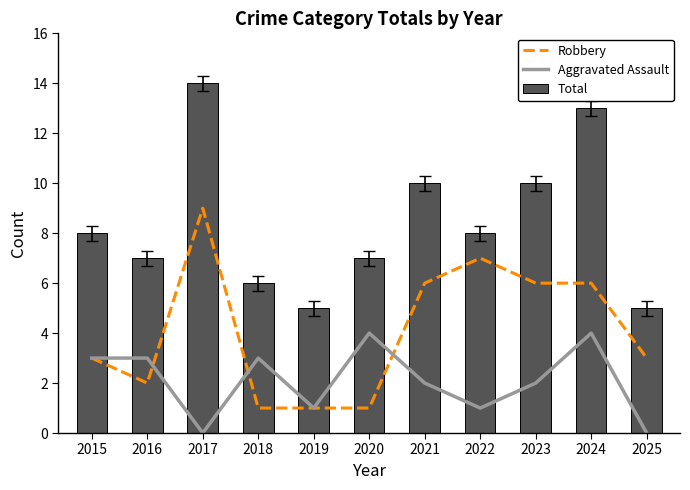

Which series has the largest total across all categories?

Total